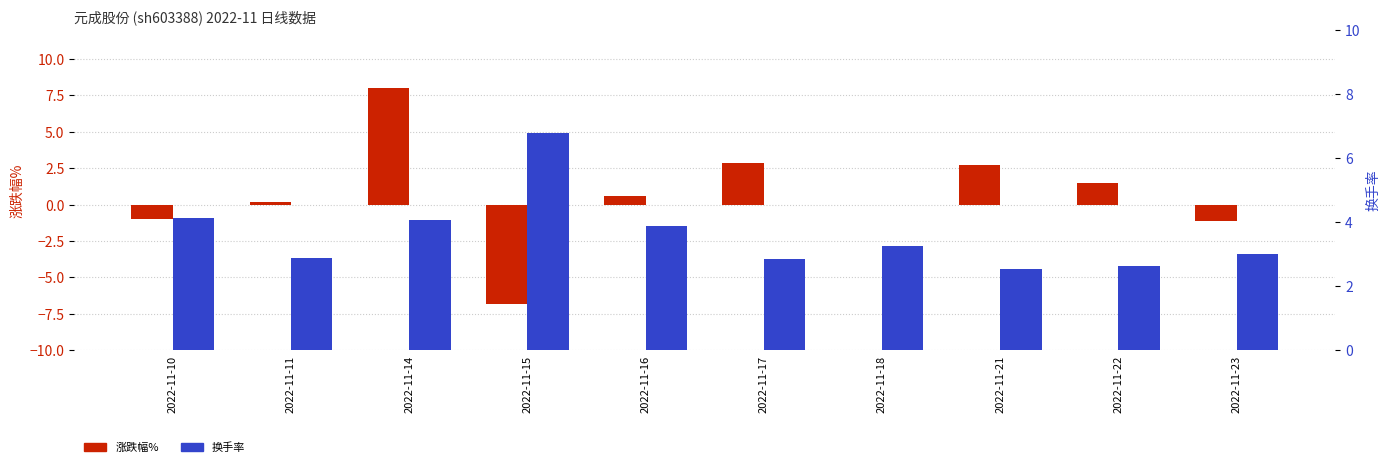

What is the highest value of the 换手率 series?

6.8